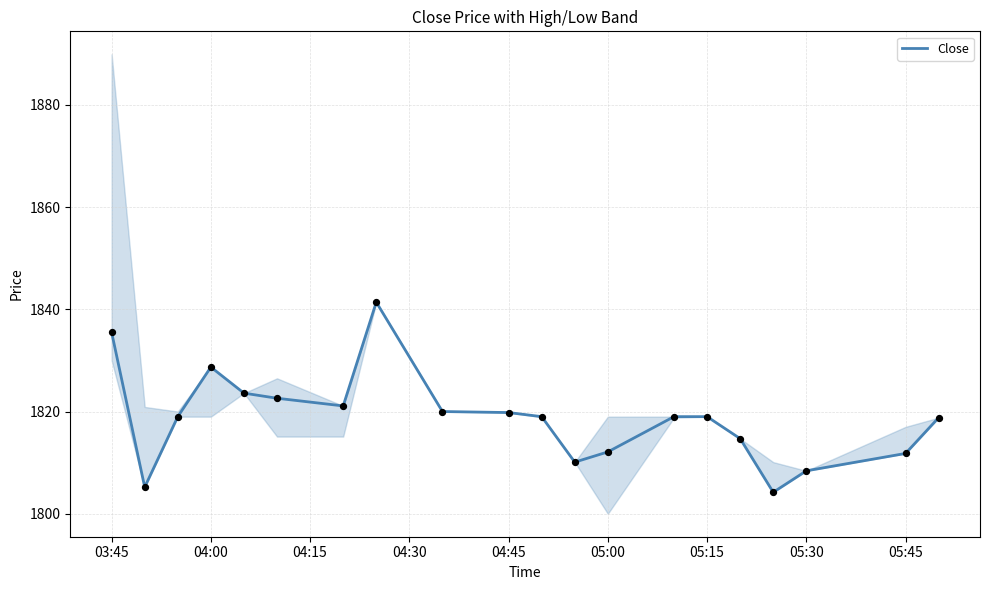

The value of Close at 03:45 is 1077.9. True or false?

False